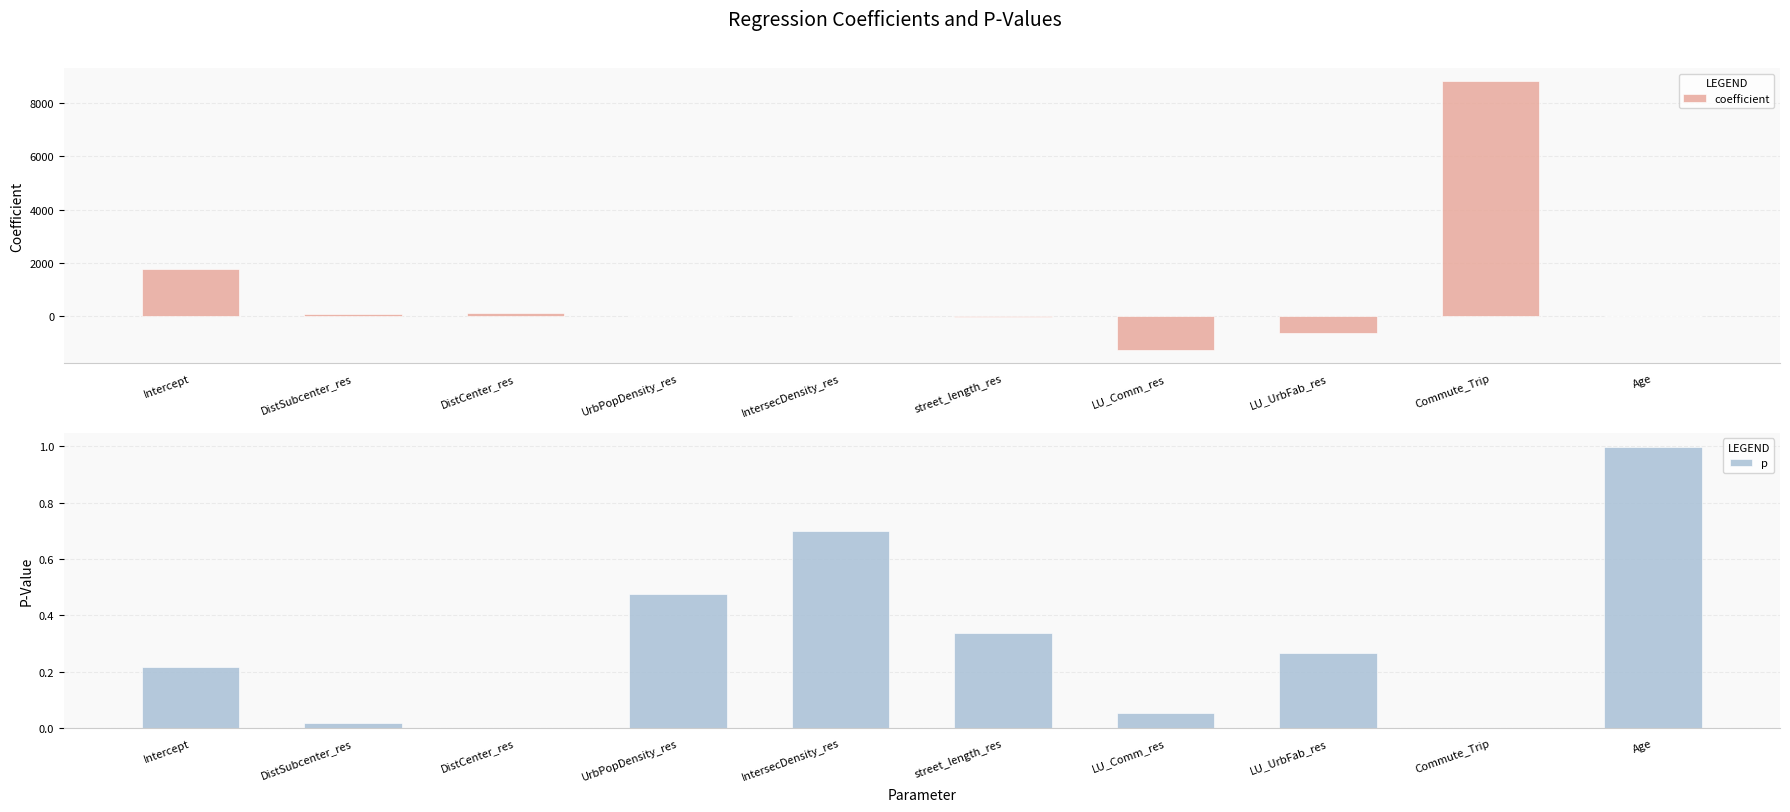

The value of coefficient at street_length_res is -6.9. True or false?

True